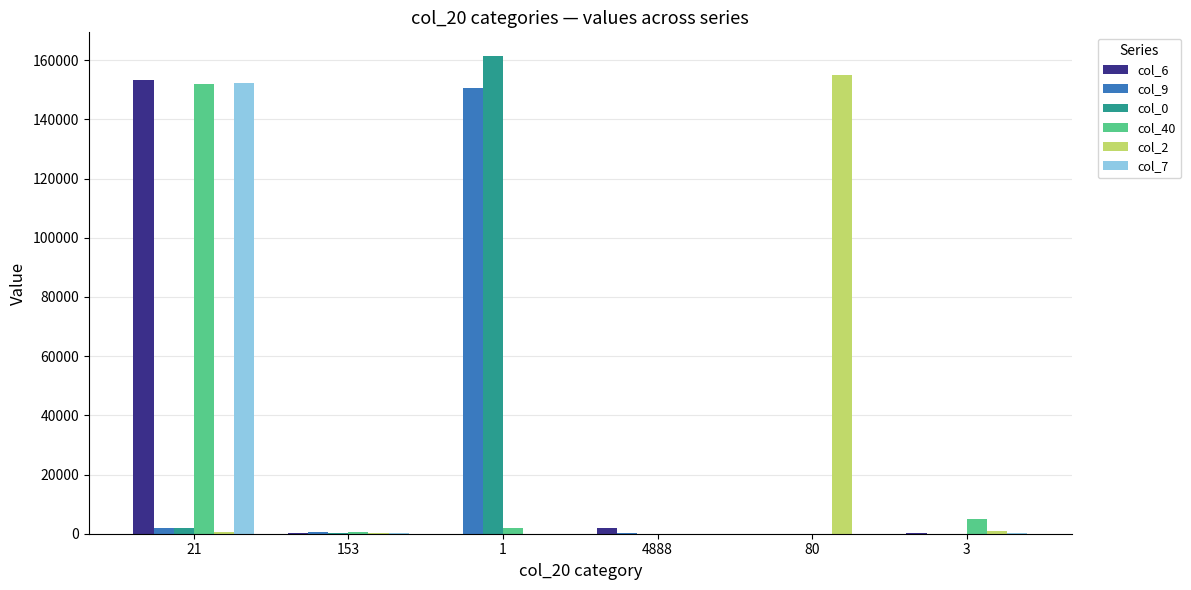

The value of col_0 at 1 is 214327. True or false?

False